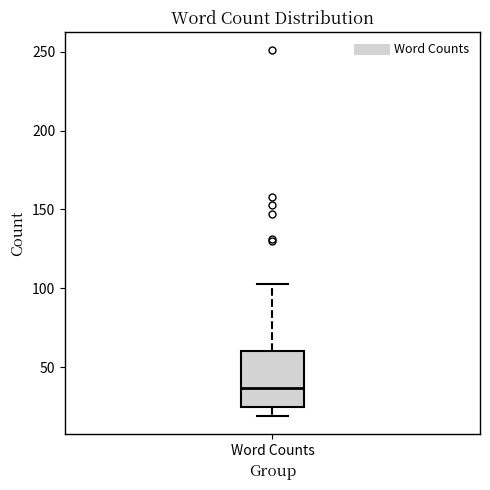

Where does the upper whisker of the box for Word Counts end on the y-axis? The values are not printed on the chart, so give them approximately, as read against the axis.

105